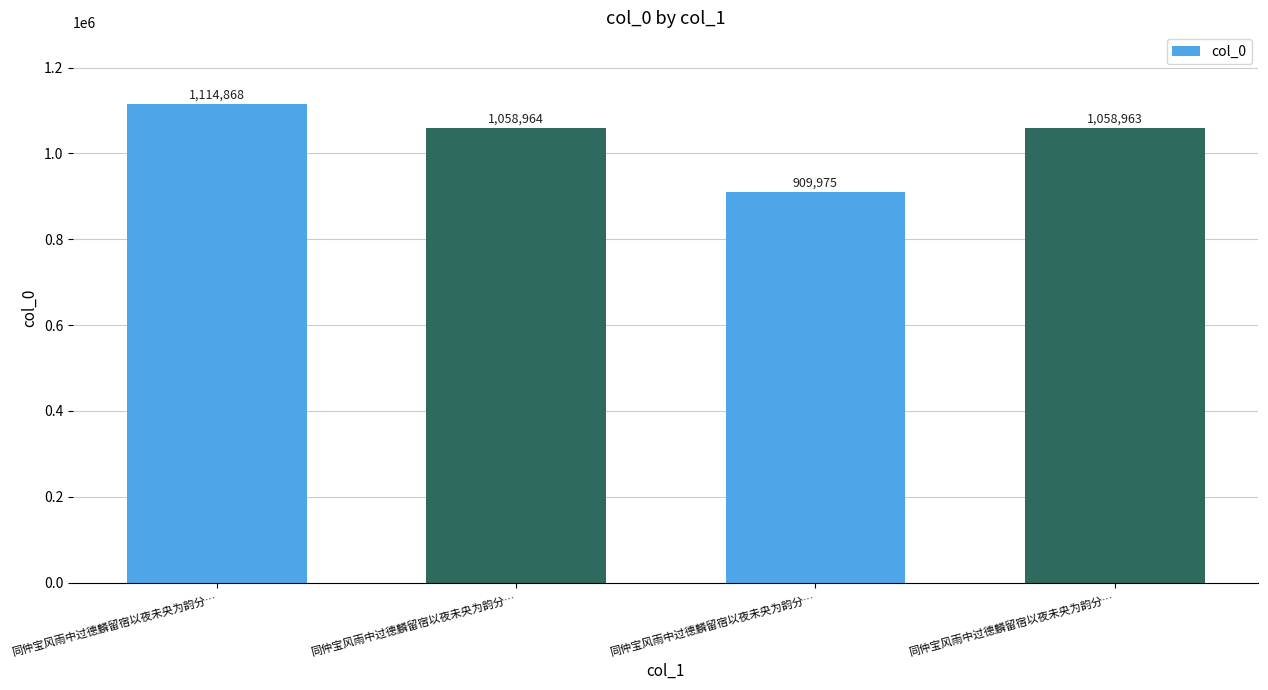

What is the label of the 2nd bar from the right?

同仲宝风雨中过德麟留宿以夜未央为韵分…